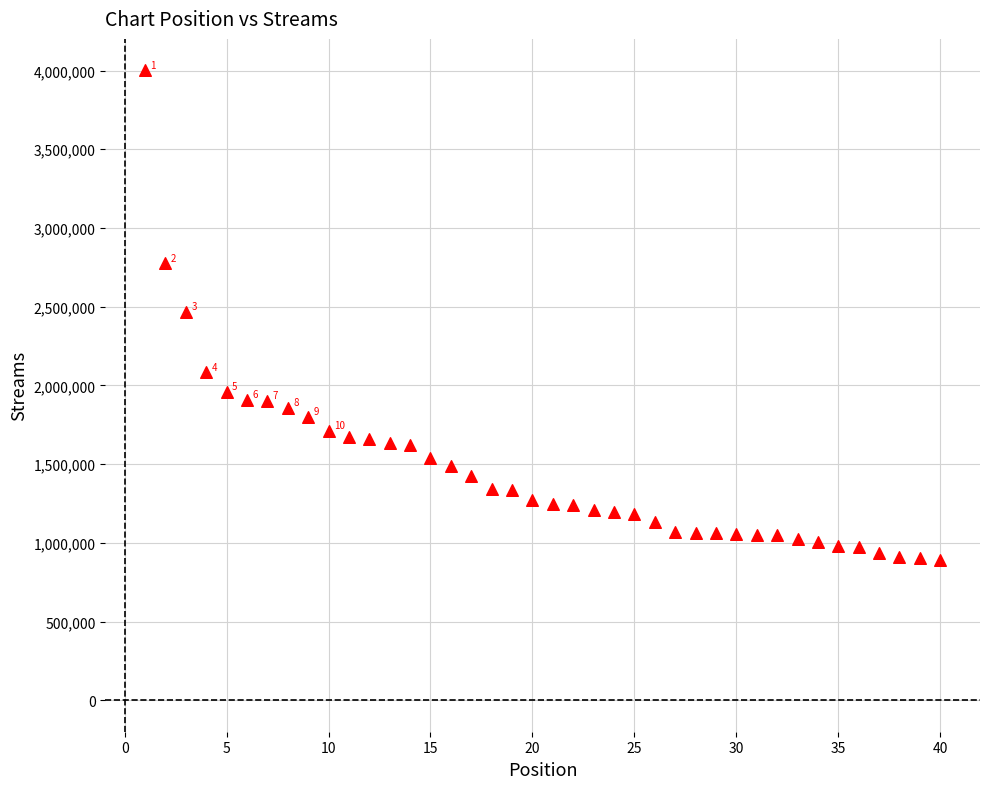

What is the range of X values (max minus min)?

39